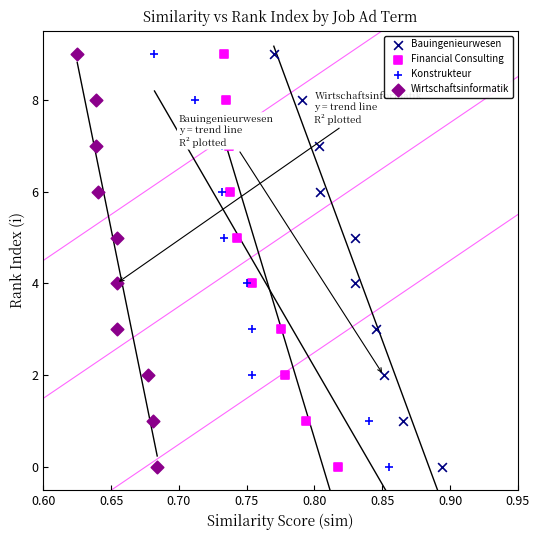

What are all the series names shown in the legend?

Bauingenieurwesen, Financial Consulting, Konstrukteur, Wirtschaftsinformatik